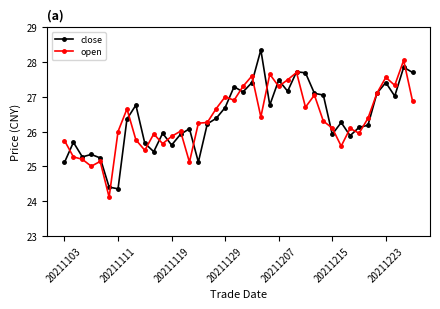

What is the value of the close point at the 5th from the left?

25.2